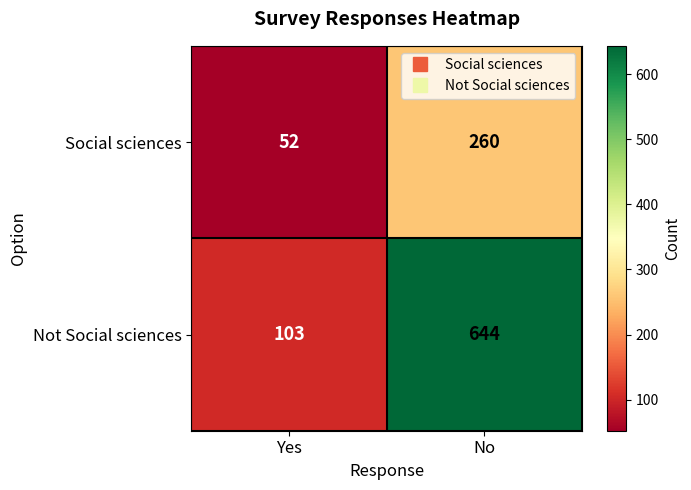

How many data points does each series have?

2